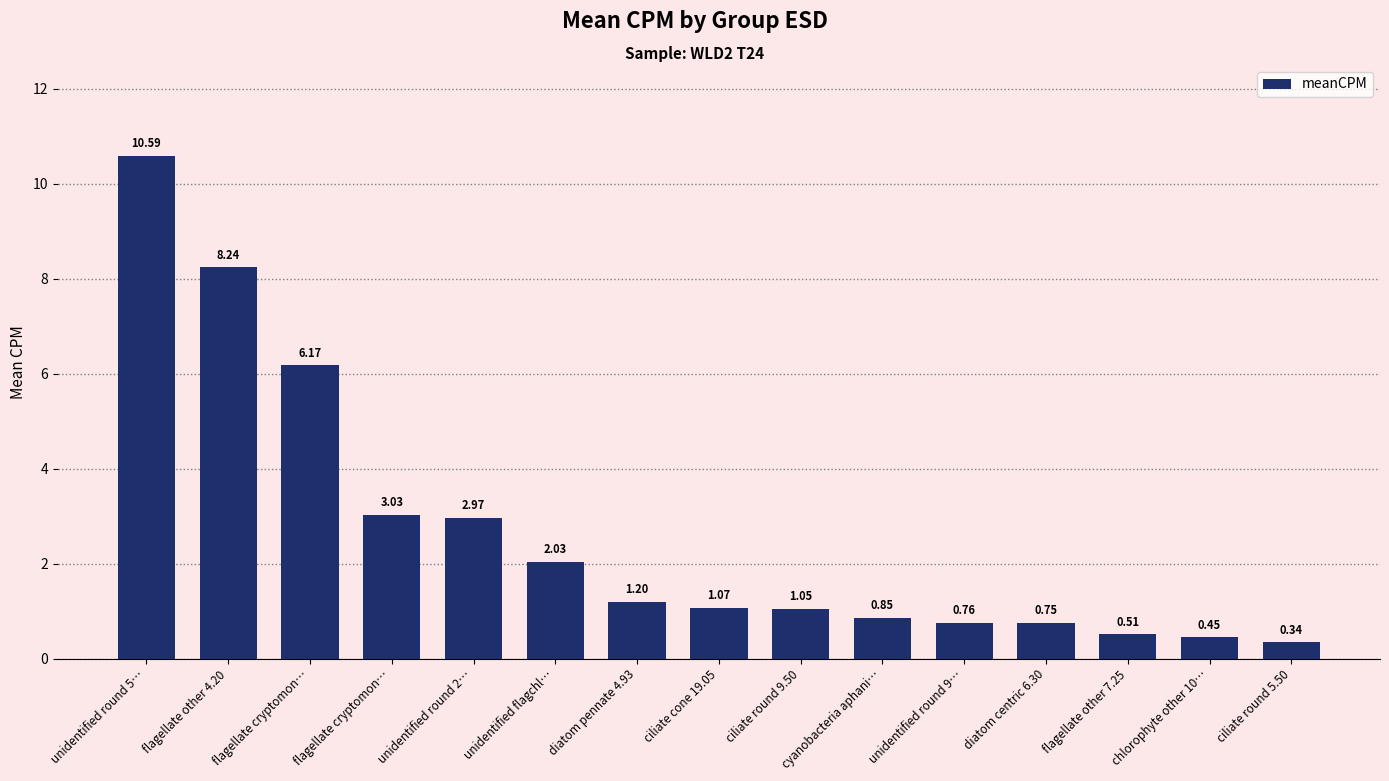

What is the difference between the maximum and minimum values?

10.2